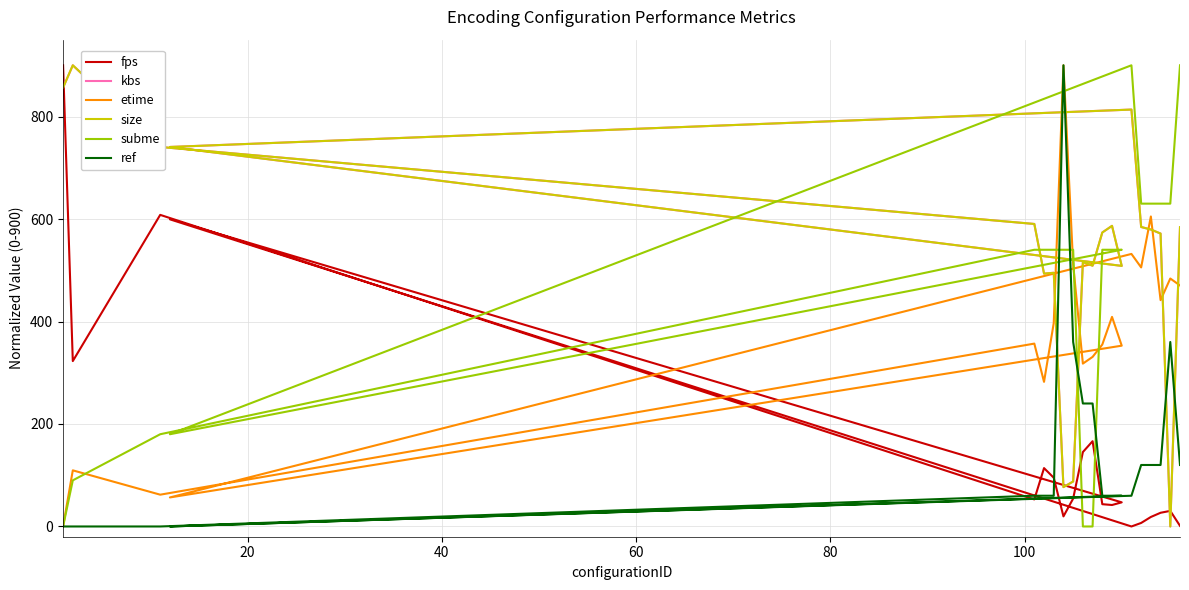

What are all the series names shown in the legend?

fps, kbs, etime, size, subme, ref